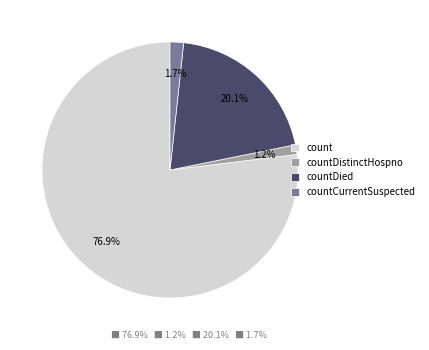

Approximately how many times larger is the value at countCurrentSuspected compared to countDied?

0.1